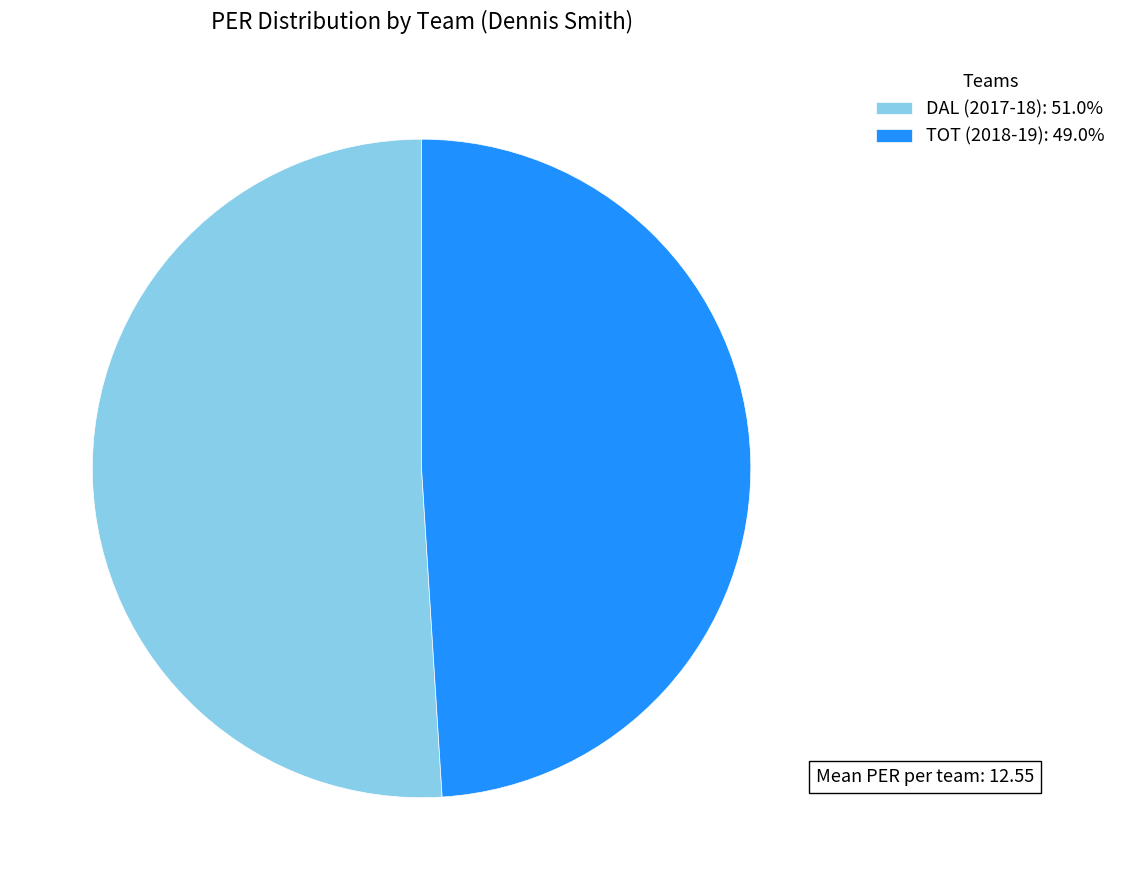

Is it true that TOT (2018-19) is 43% of the pie?

False